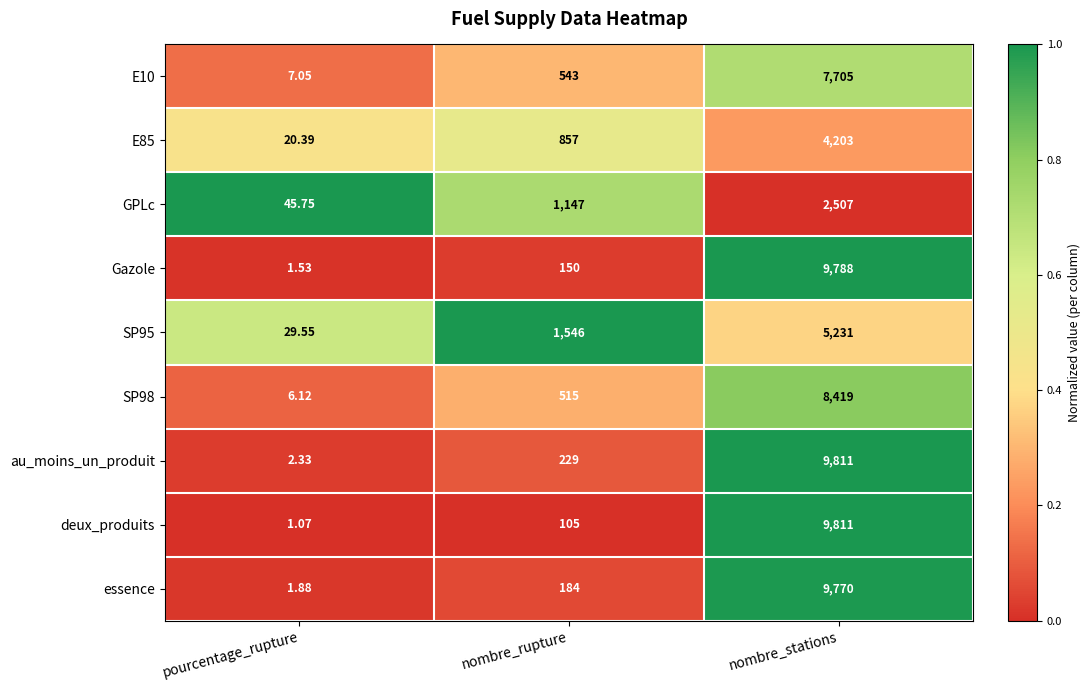

Where is SP95 nearest to the value 2630?

nombre_rupture